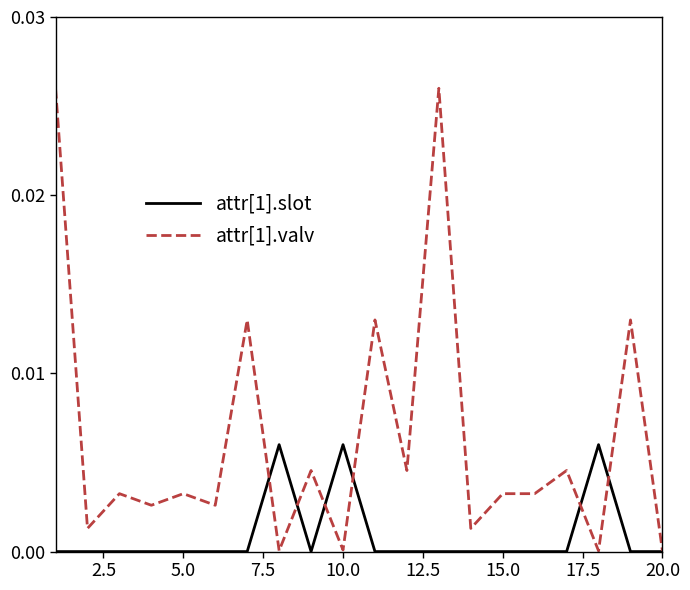

List the series in order of their overall mean, lowest first.

attr[1].slot, attr[1].valv